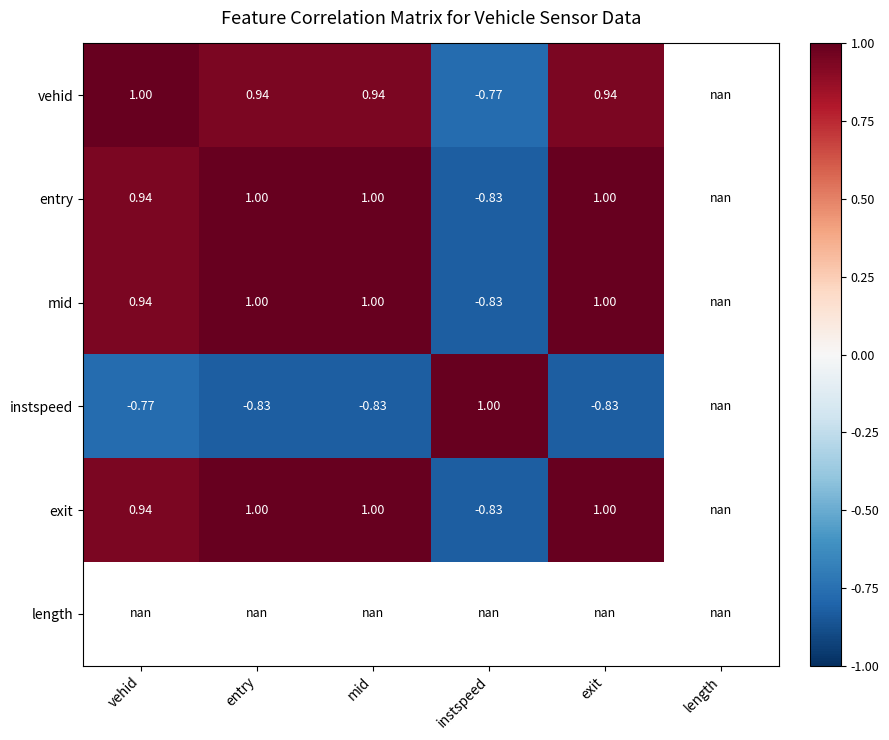

What is the maximum value shown in the chart?

1.0